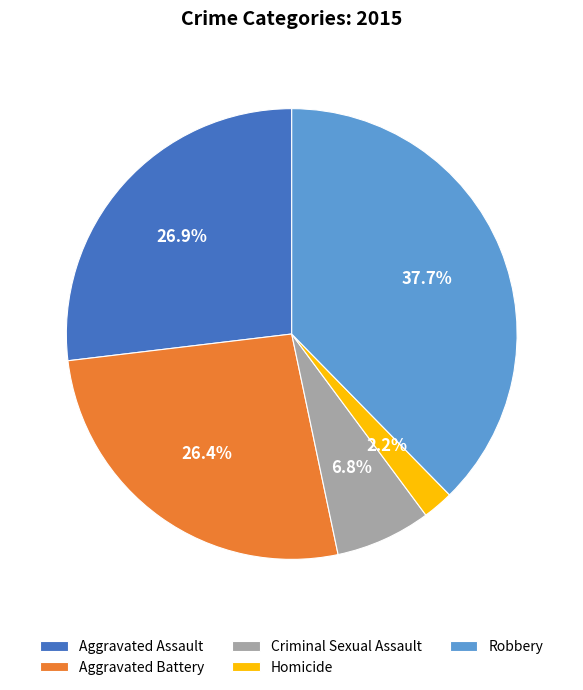

Which has a higher value, Robbery or Aggravated Assault?

Robbery